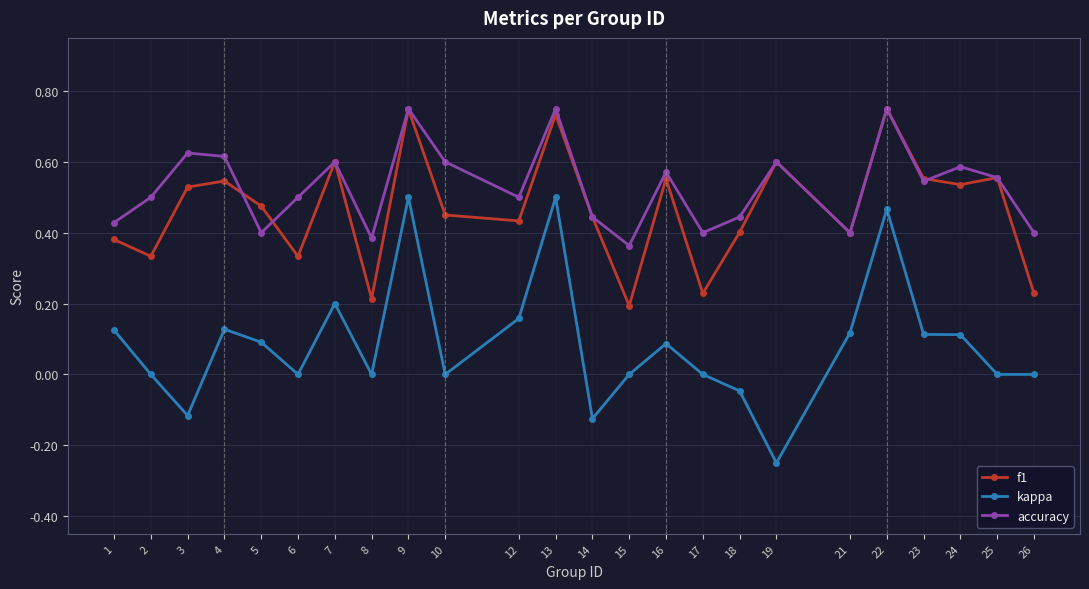

Which series ends up on top after the final intersection of f1 and accuracy?

accuracy